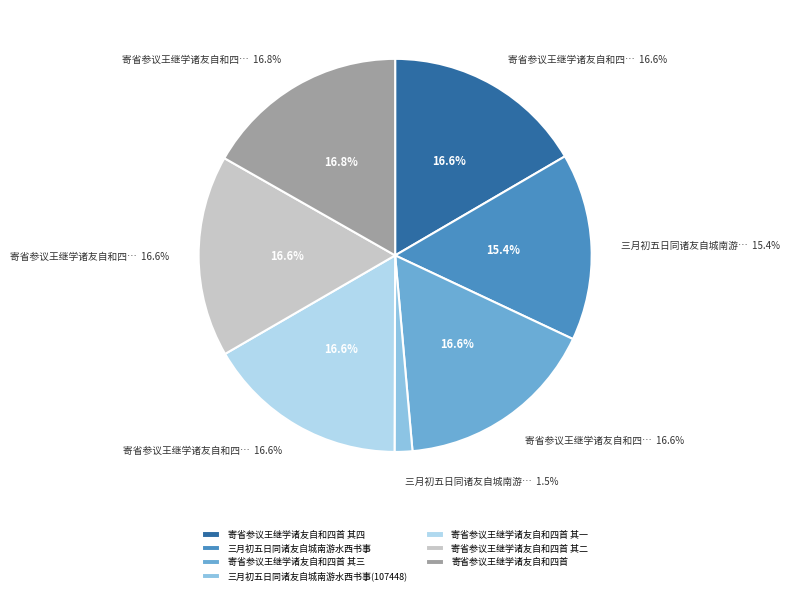

What percentage is the 寄省参议王继学诸友自和四首 其三 slice, to the nearest percent?

17%